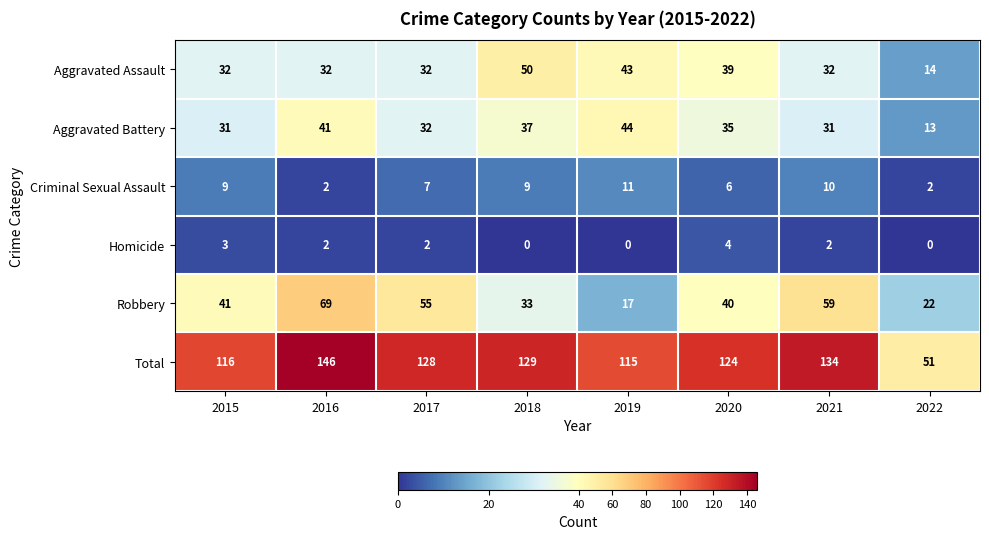

What is the lowest value of the Robbery series?

17